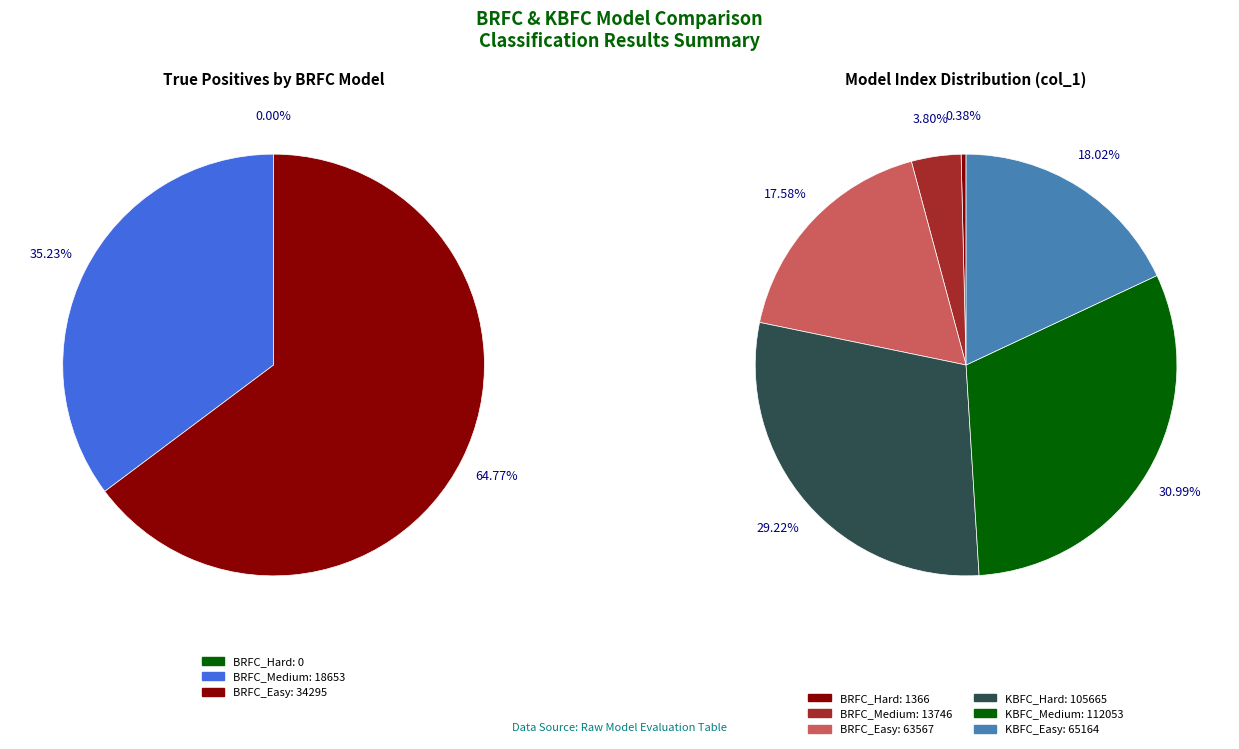

How many segments does this pie chart have?

6